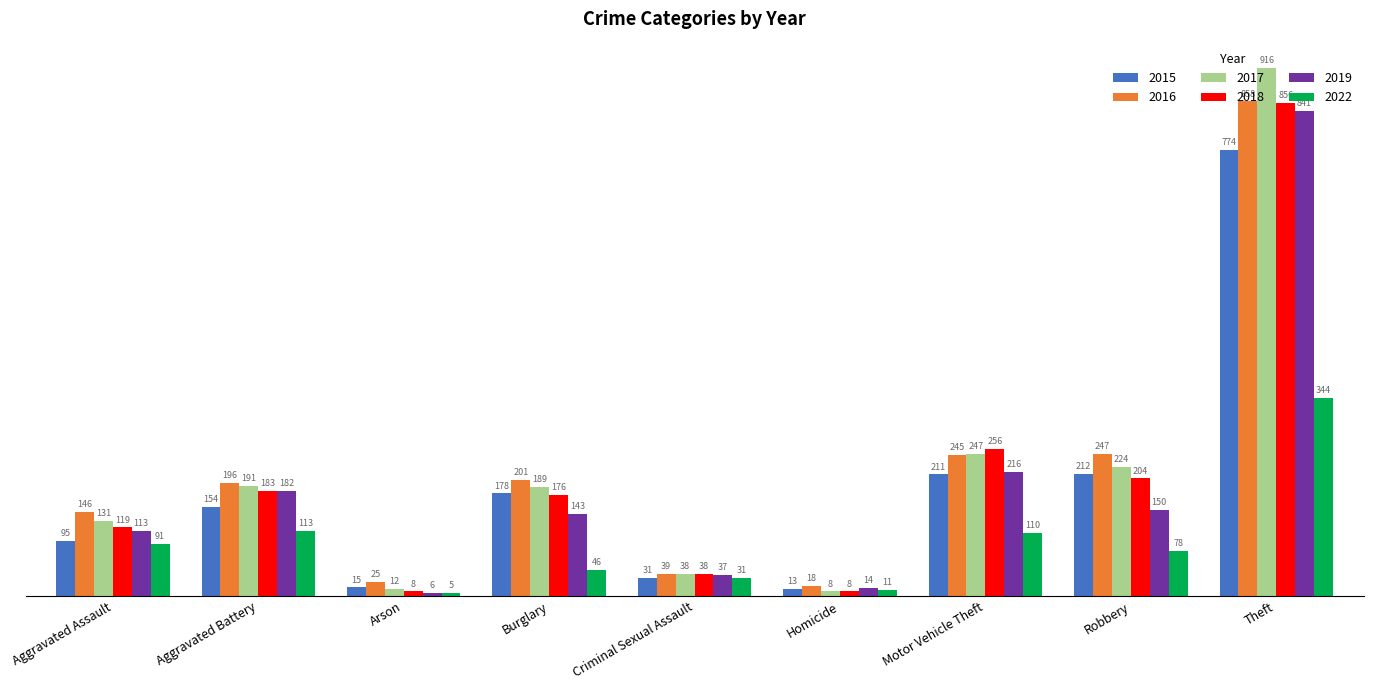

What is the difference between the maximum and minimum values in the 2019 series?

835